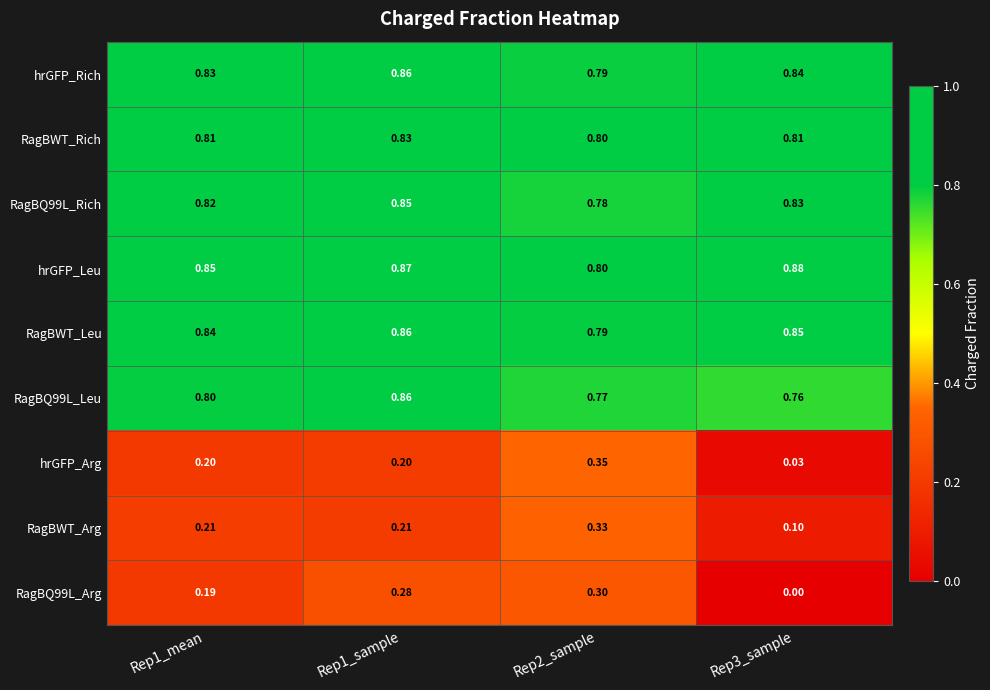

Is the value of hrGFP_Leu at Rep1_mean greater than the value of RagBQ99L_Rich at Rep1_mean?

Yes